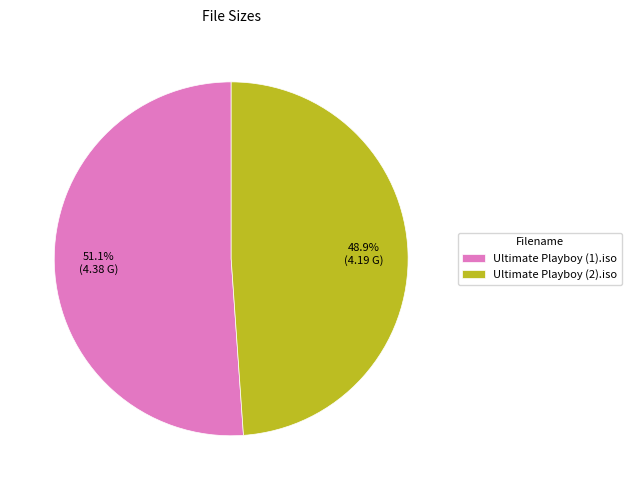

To the nearest percent, what is the combined percentage of Ultimate Playboy (2).iso and Ultimate Playboy (1).iso?

100%